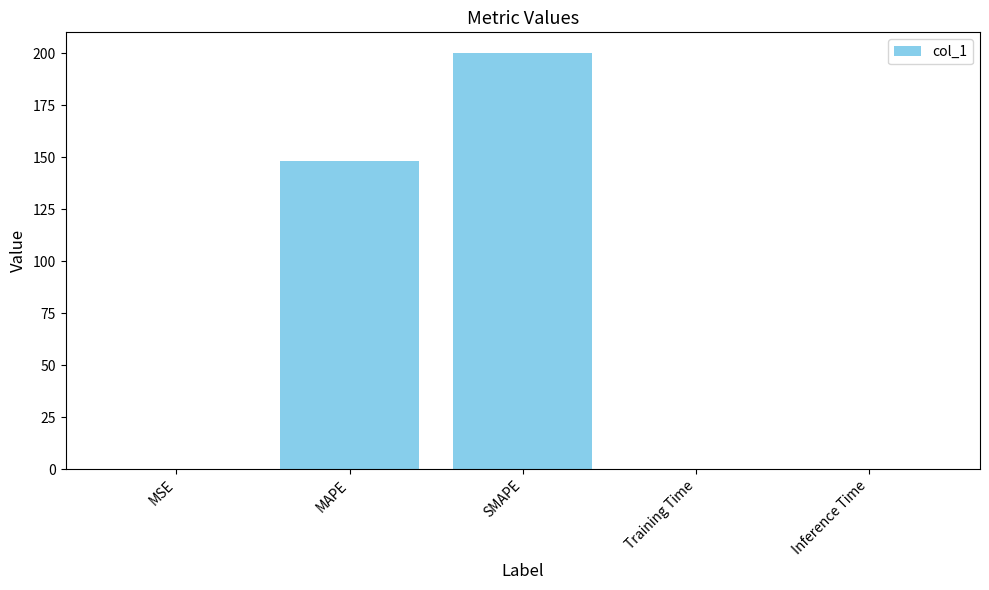

What is the difference between the values at MAPE and MSE?

148.4